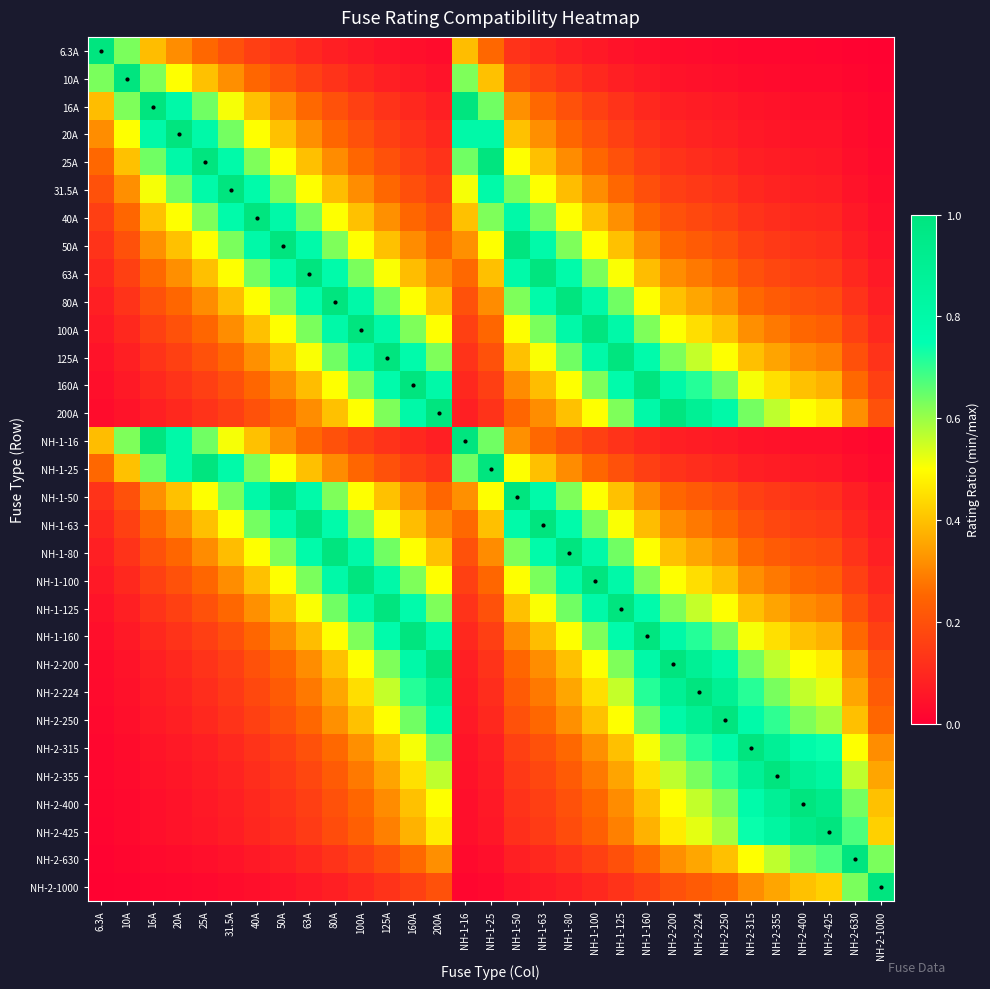

How many categories are shown in the chart?

31